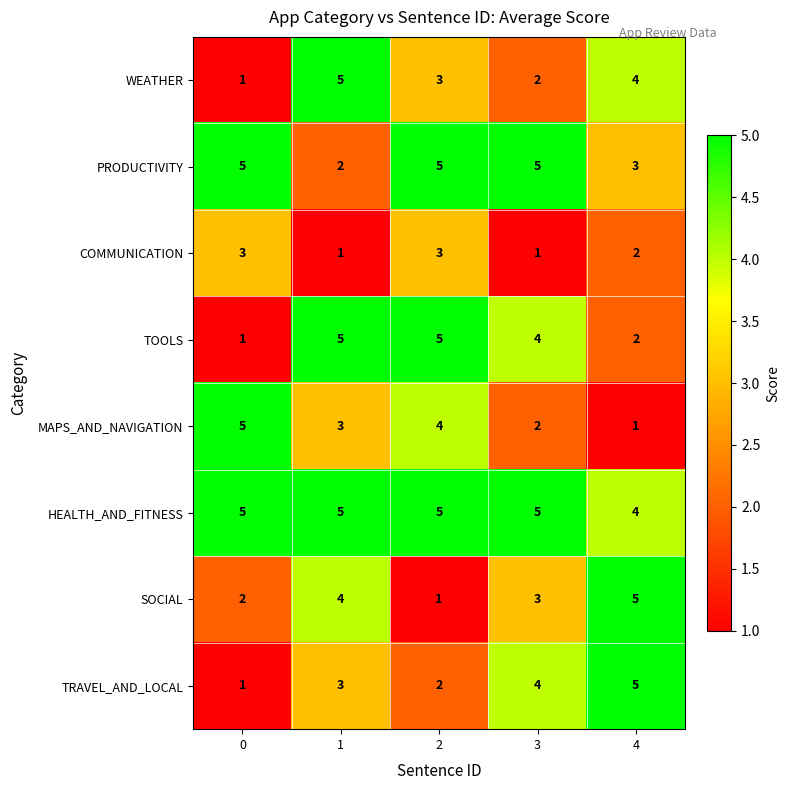

What is the spread (max minus min) of values at 0?

4